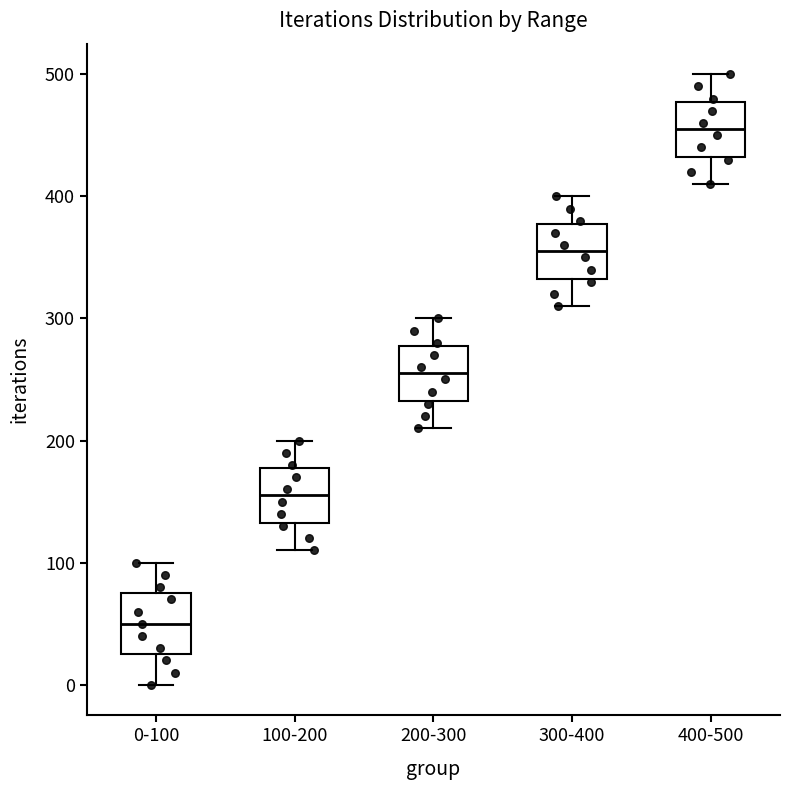

Reading left to right, transcribe this box plot: for each box, give where its median line is, the range the box spans, and where its two whiskers end, as read against the y-axis. The values are not printed on the chart, so give them approximately, as read against the axis.

0-100: median 50, box 30 to 80, whiskers 0 to 100
100-200: median 160, box 130 to 180, whiskers 110 to 200
200-300: median 260, box 230 to 280, whiskers 210 to 300
300-400: median 360, box 330 to 380, whiskers 310 to 400
400-500: median 460, box 430 to 480, whiskers 410 to 500